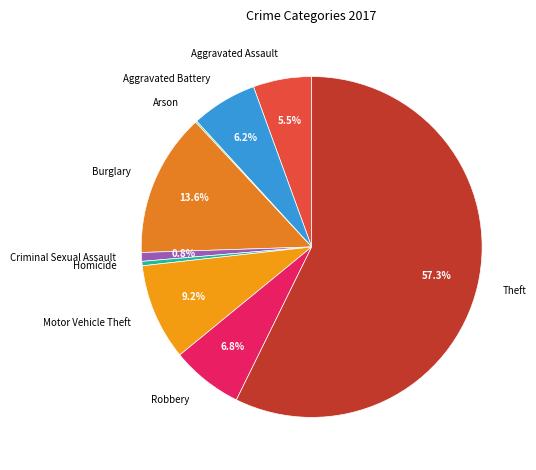

Does Theft account for over 50% of the chart?

Yes